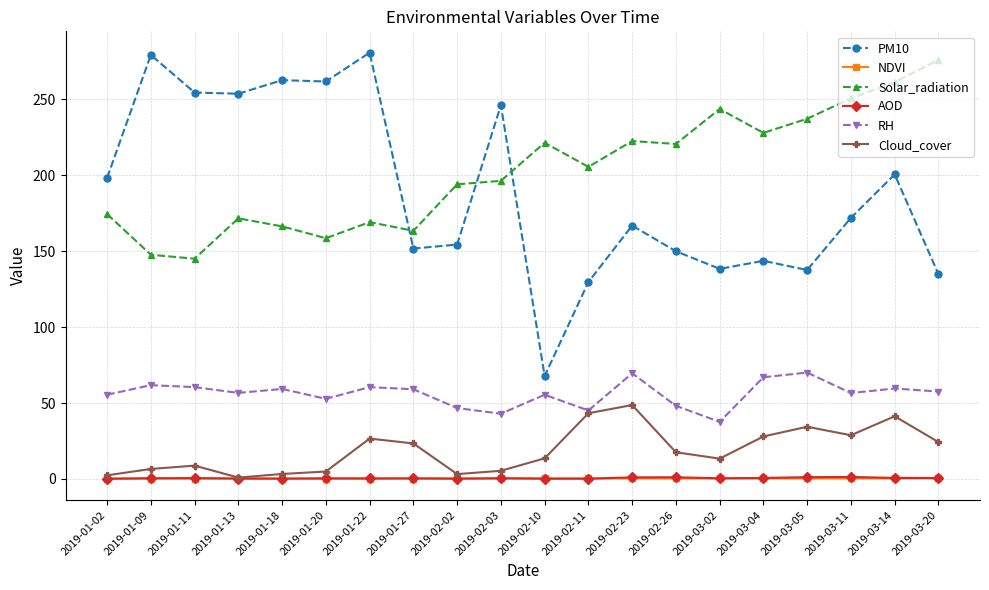

What is the smallest value displayed?

0.1